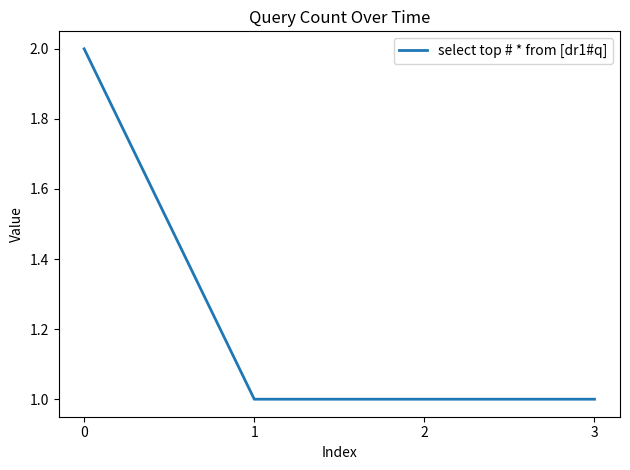

How many categories are shown in the chart?

4